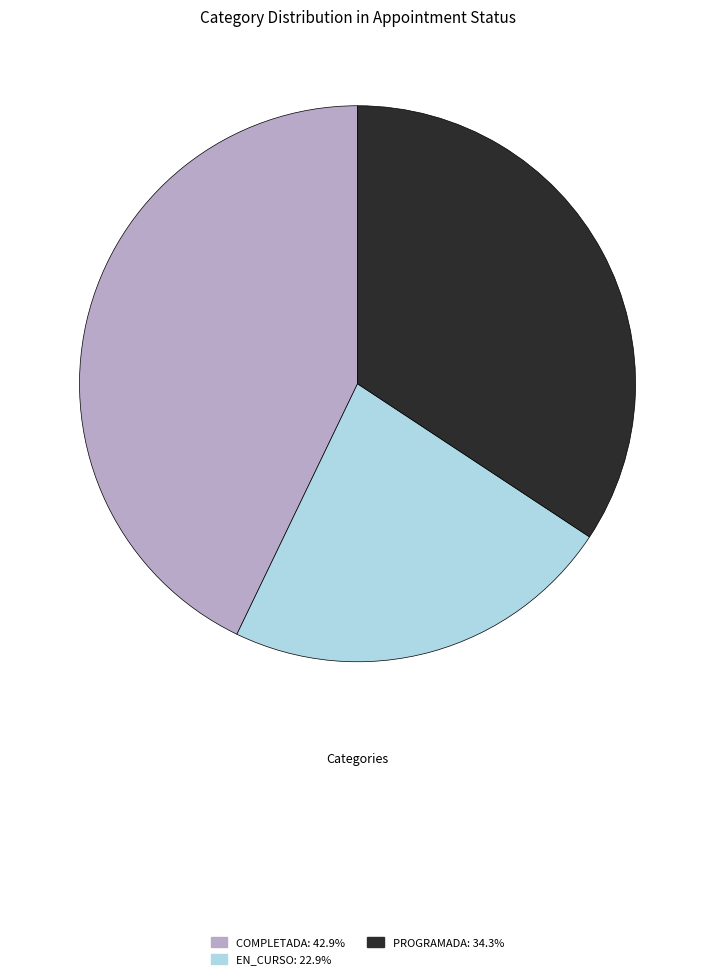

Does COMPLETADA: 42.9% represent more than half of the total?

No